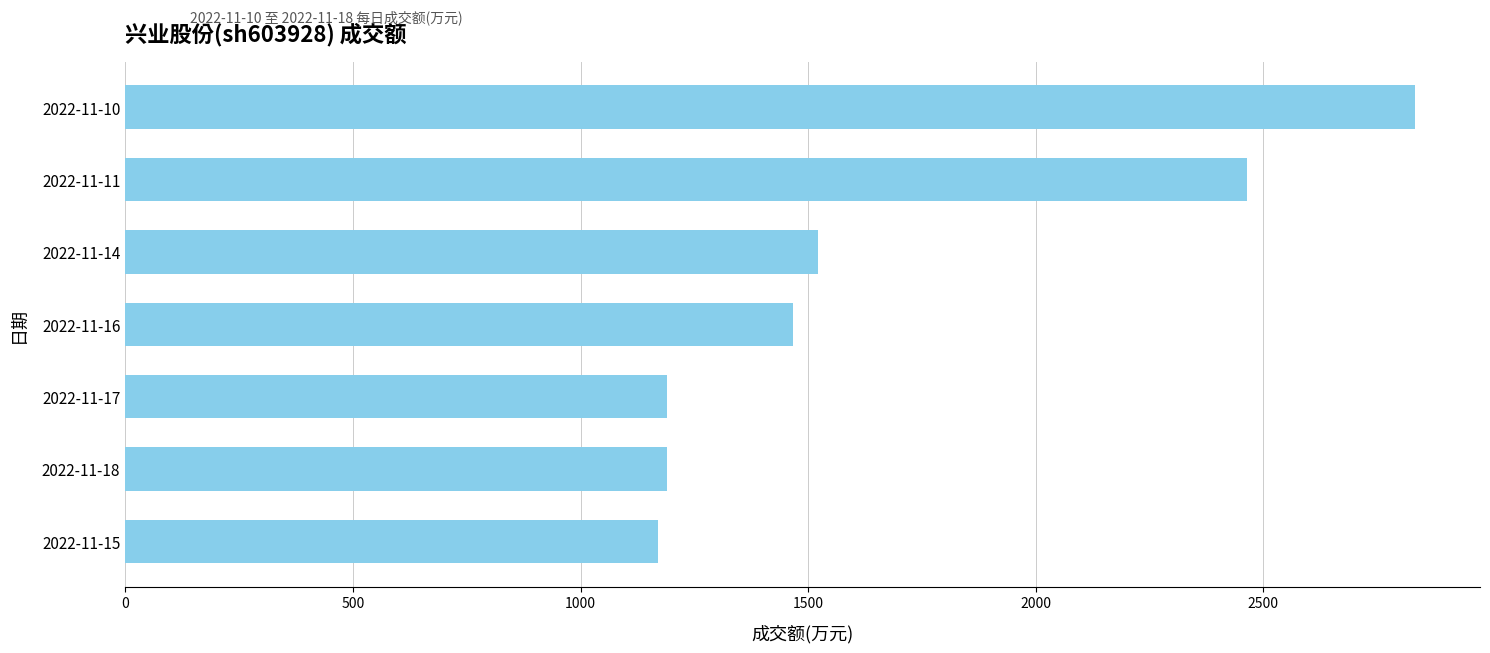

The value at 2022-11-18 is 1189. True or false?

True